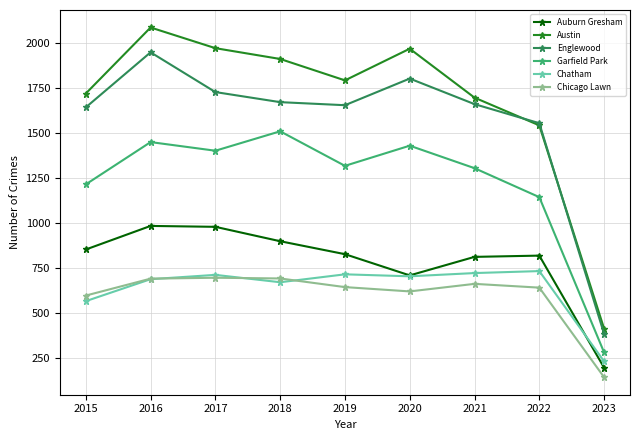

Which series has the largest total across all categories?

Austin